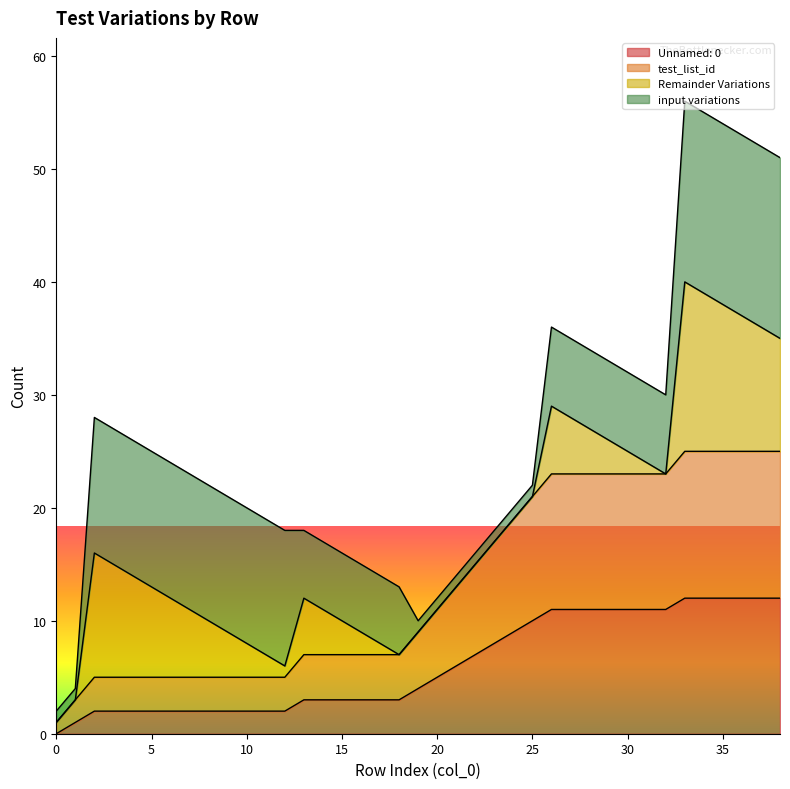

True or false: test_list_id and Unnamed: 0 cross at least once.

False